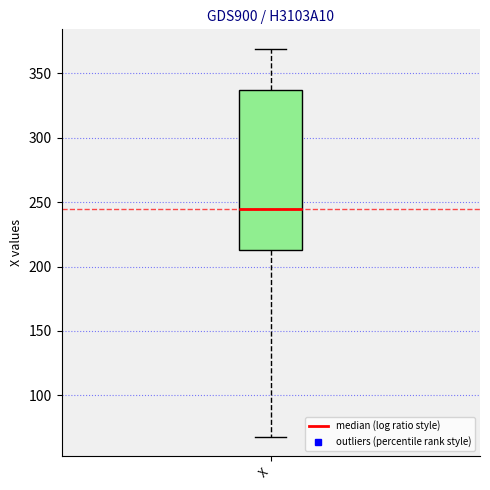

Transcribe this box plot: give where the median line is, the range the box spans, and where the two whiskers end, as read against the y-axis. The values are not printed on the chart, so give them approximately, as read against the axis.

median 245, box 215 to 335, whiskers 70 to 370